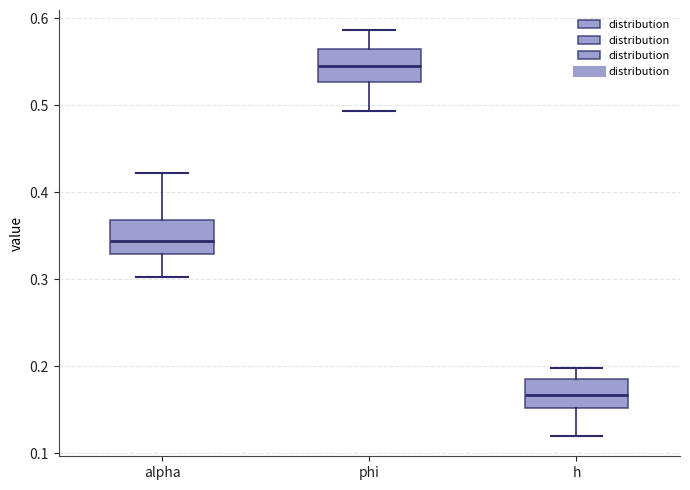

Reading left to right, read every box against the y-axis: the position of its median line, the range the box covers, and the ends of its whiskers. The values are not printed on the chart, so give them approximately, as read against the axis.

alpha: median 0.34, box 0.33 to 0.37, whiskers 0.30 to 0.42
phi: median 0.55, box 0.53 to 0.56, whiskers 0.49 to 0.59
h: median 0.17, box 0.15 to 0.19, whiskers 0.12 to 0.20